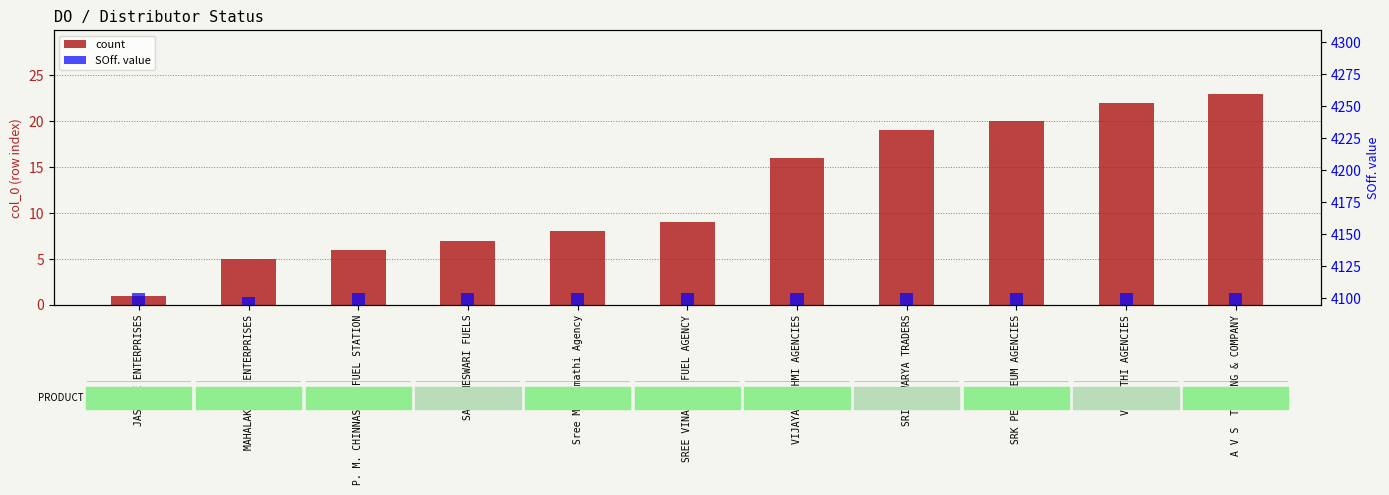

Between SREE VINAYAGA FUEL AGENCY and VANMATHI AGENCIES, which is larger?

VANMATHI AGENCIES